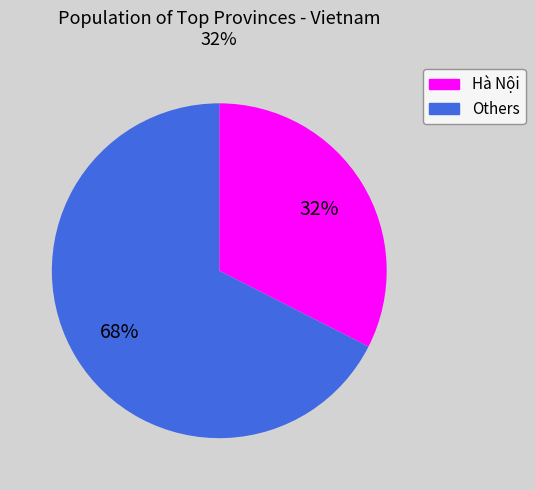

Is there any slice that represents more than half of the pie?

Yes